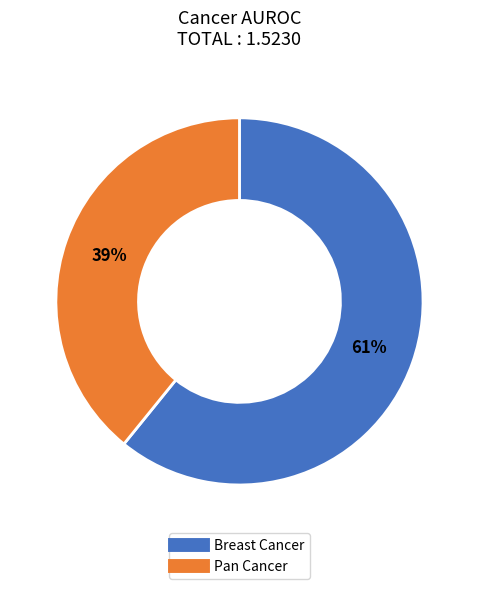

Is there any slice that represents more than half of the pie?

Yes